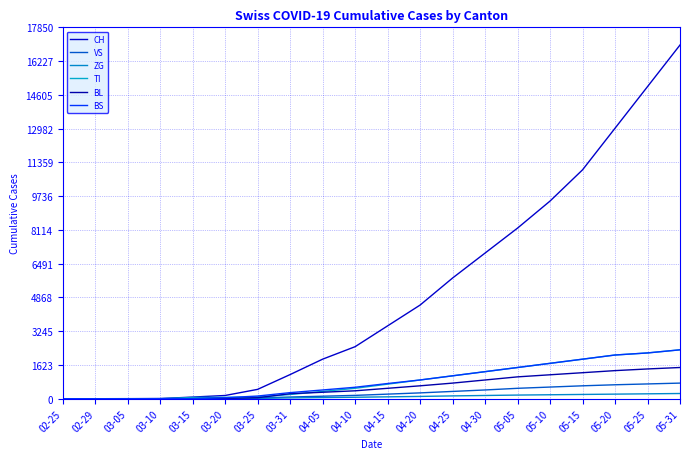

Which series has the widest spread of values?

CH